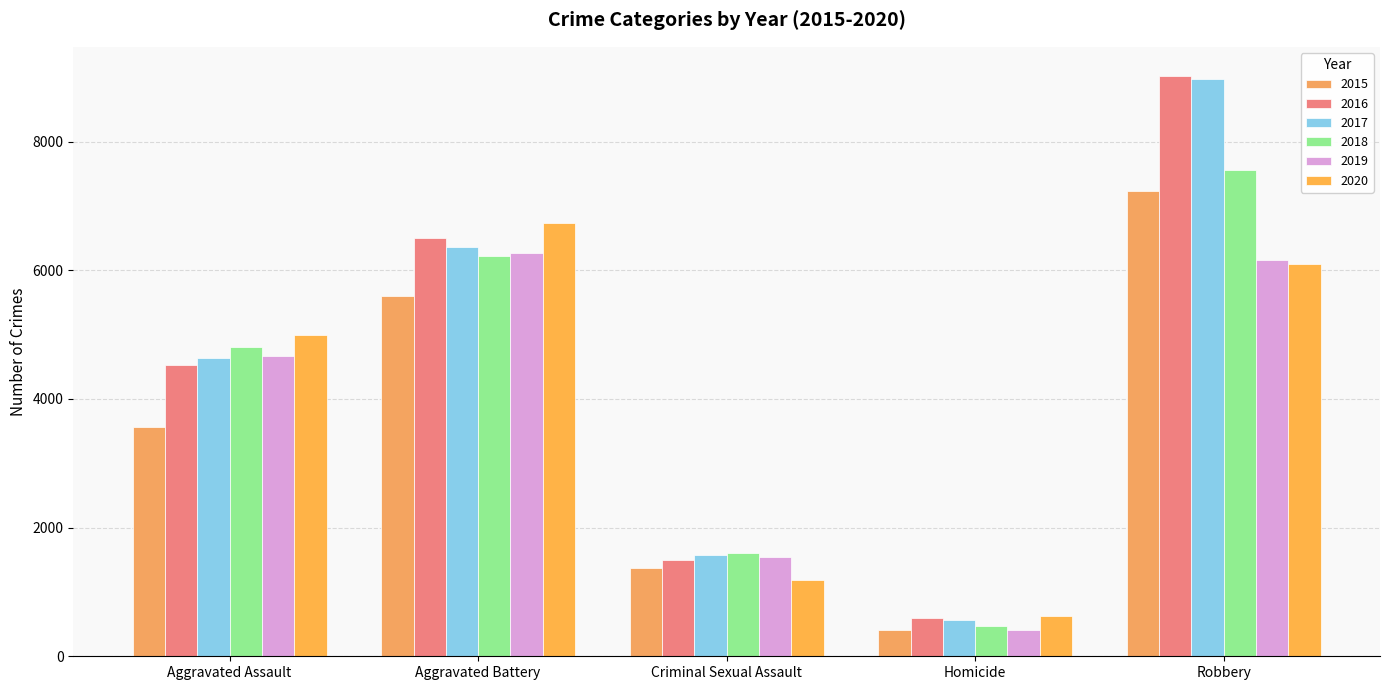

What are all the series names shown in the legend?

2015, 2016, 2017, 2018, 2019, 2020